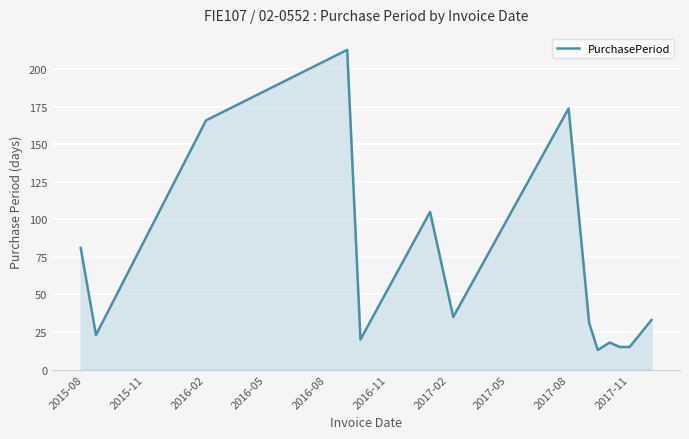

How many lines are shown in the chart?

1